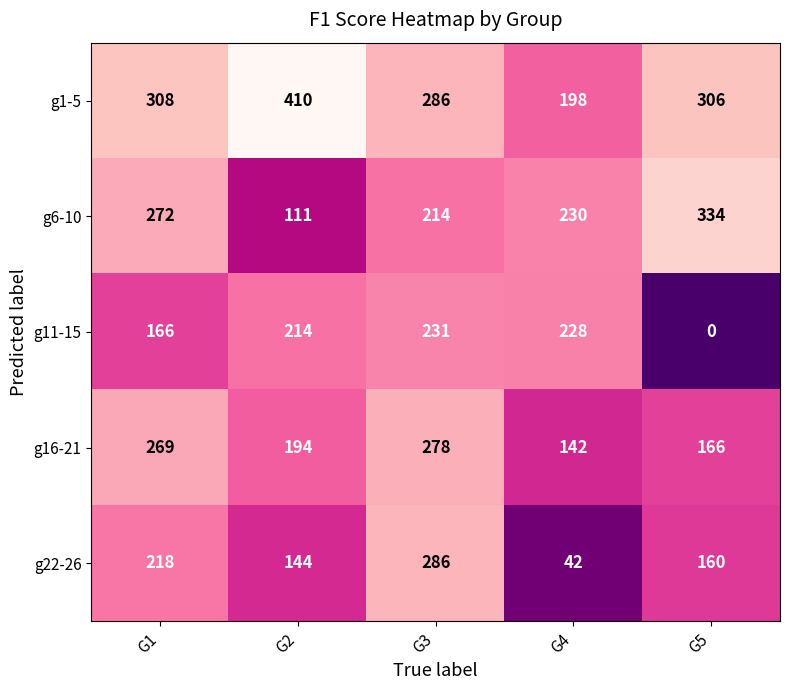

How many data points does each series have?

5